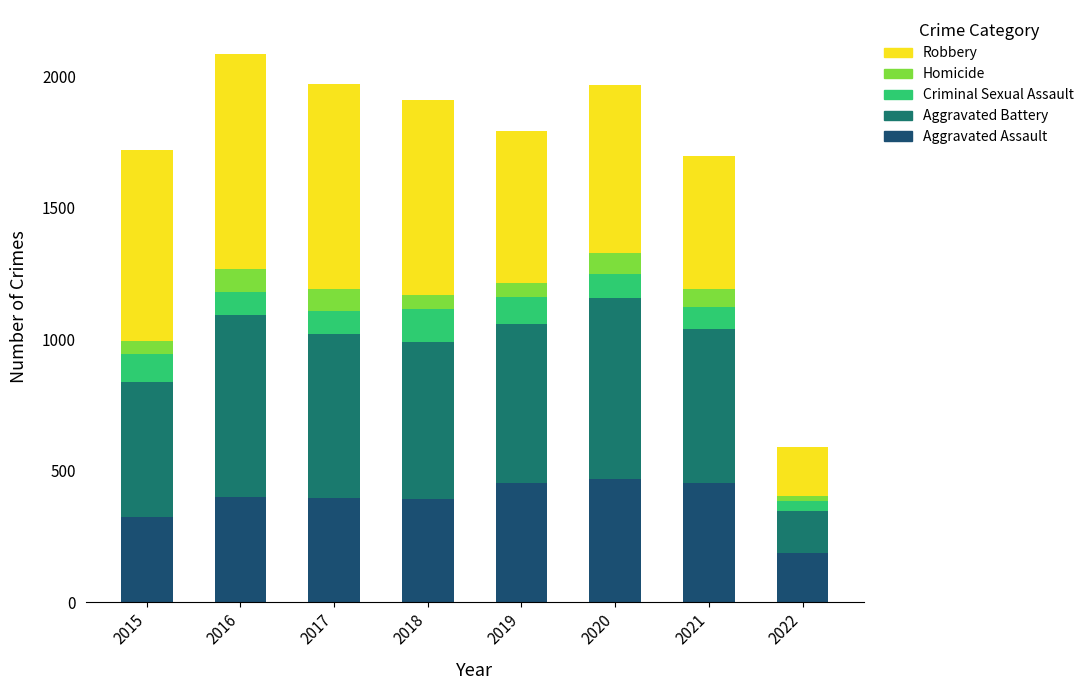

What is the lowest value of the Aggravated Assault series?

188